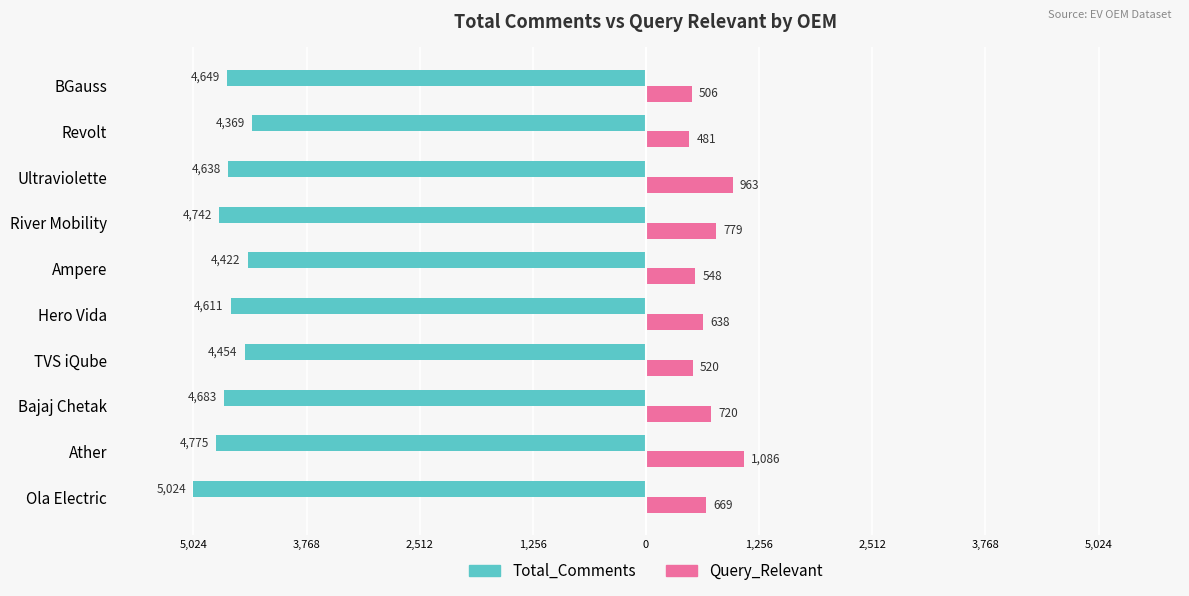

What are all the series names shown in the legend?

Total_Comments, Query_Relevant